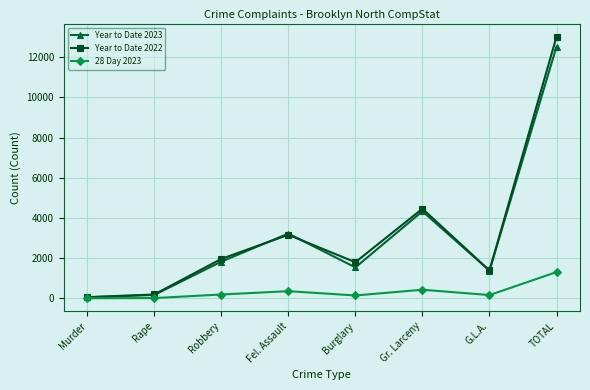

Which category has the highest value in the 28 Day 2023 series?

TOTAL